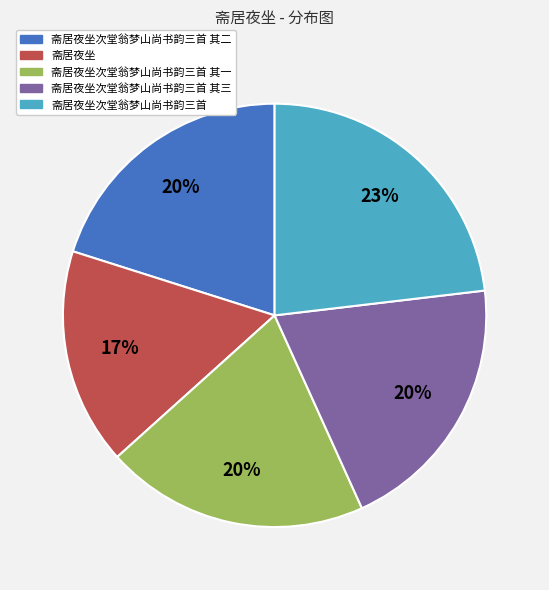

Which has a higher value, 斋居夜坐次堂翁梦山尚书韵三首 其三 or 斋居夜坐?

斋居夜坐次堂翁梦山尚书韵三首 其三